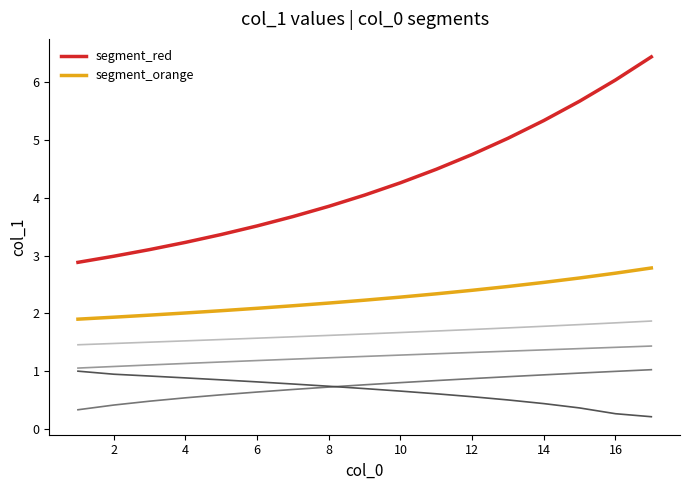

Is this an area chart (filled region under the line)?

No